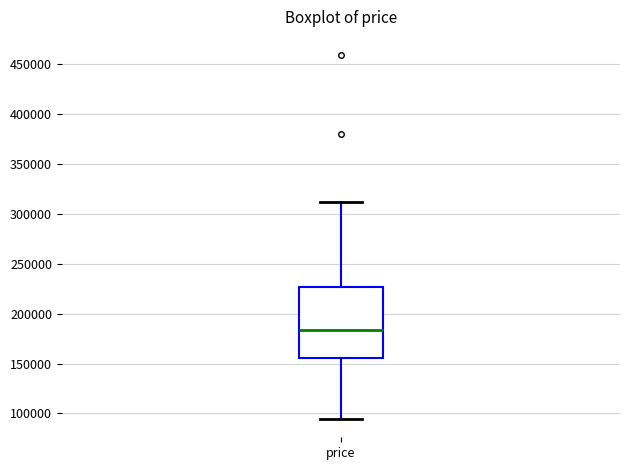

Transcribe this box plot: give where the median line is, the range the box spans, and where the two whiskers end, as read against the y-axis. The values are not printed on the chart, so give them approximately, as read against the axis.

median 185000, box 155000 to 225000, whiskers 95000 to 310000